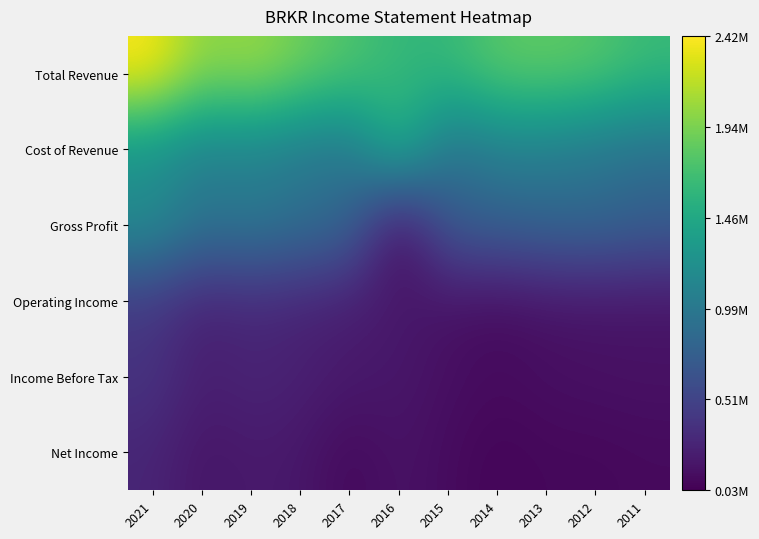

At which category is the sum across all series the highest?

2021